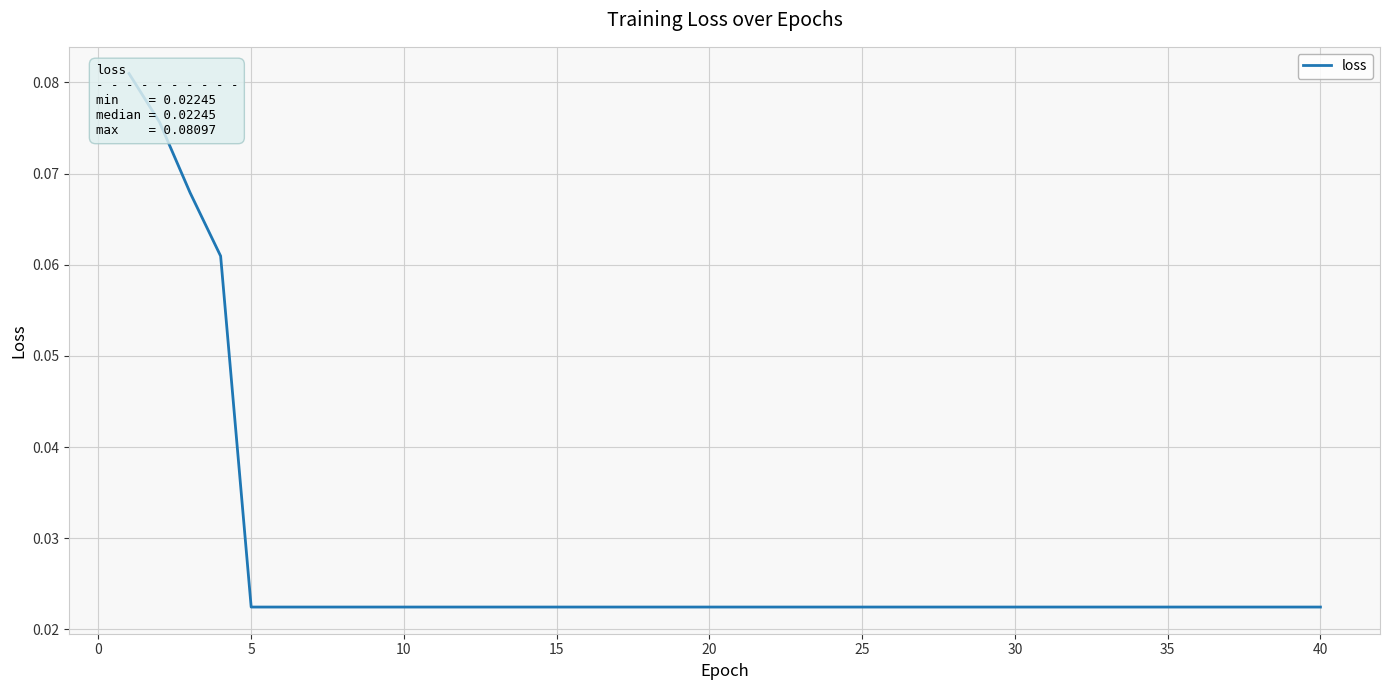

What is the difference between the maximum and minimum values?

0.1